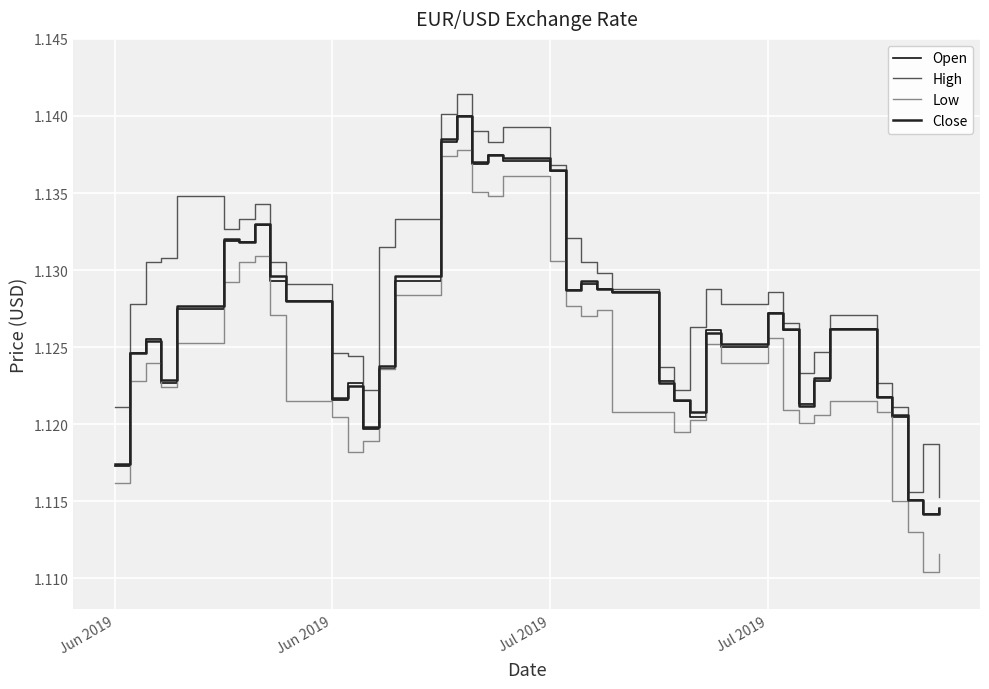

List the series in order of their peak value, lowest first.

Low, Open, Close, High